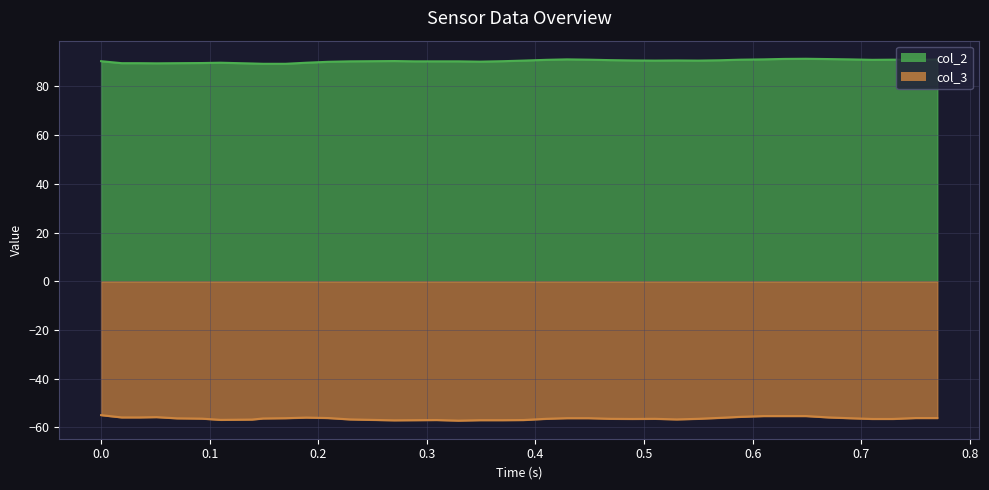

What are all the series names shown in the legend?

col_2, col_3